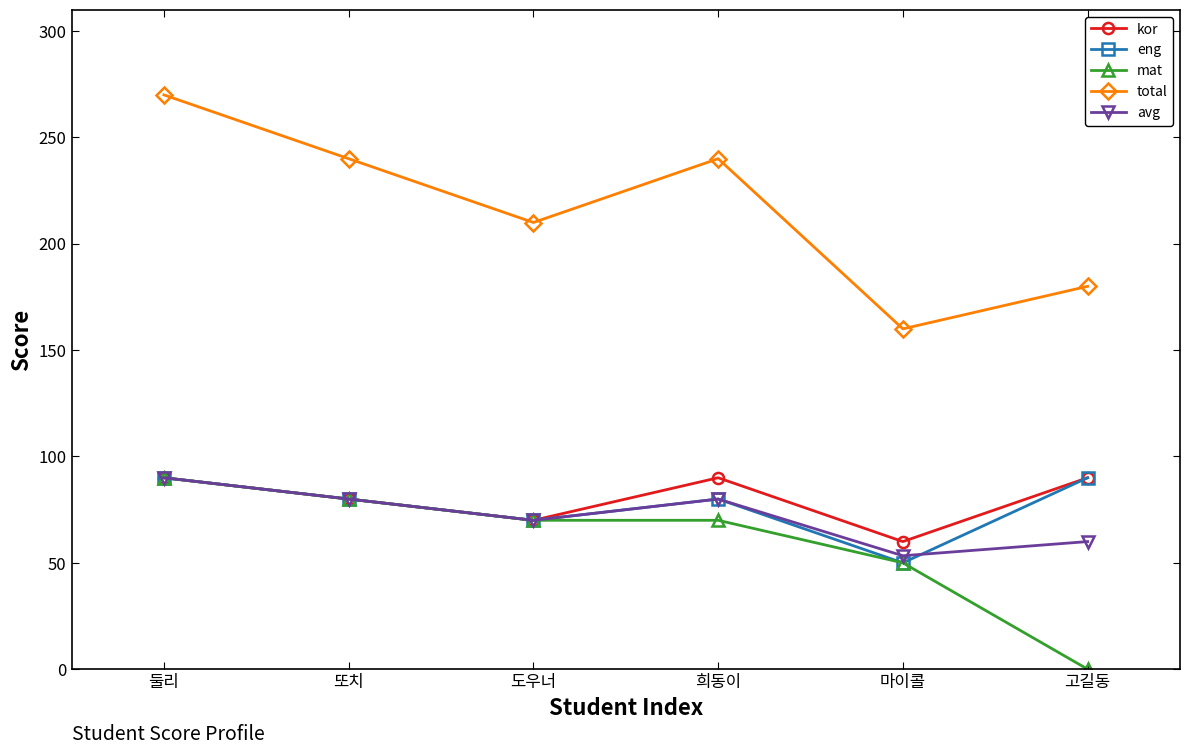

How many lines are shown in the chart?

5